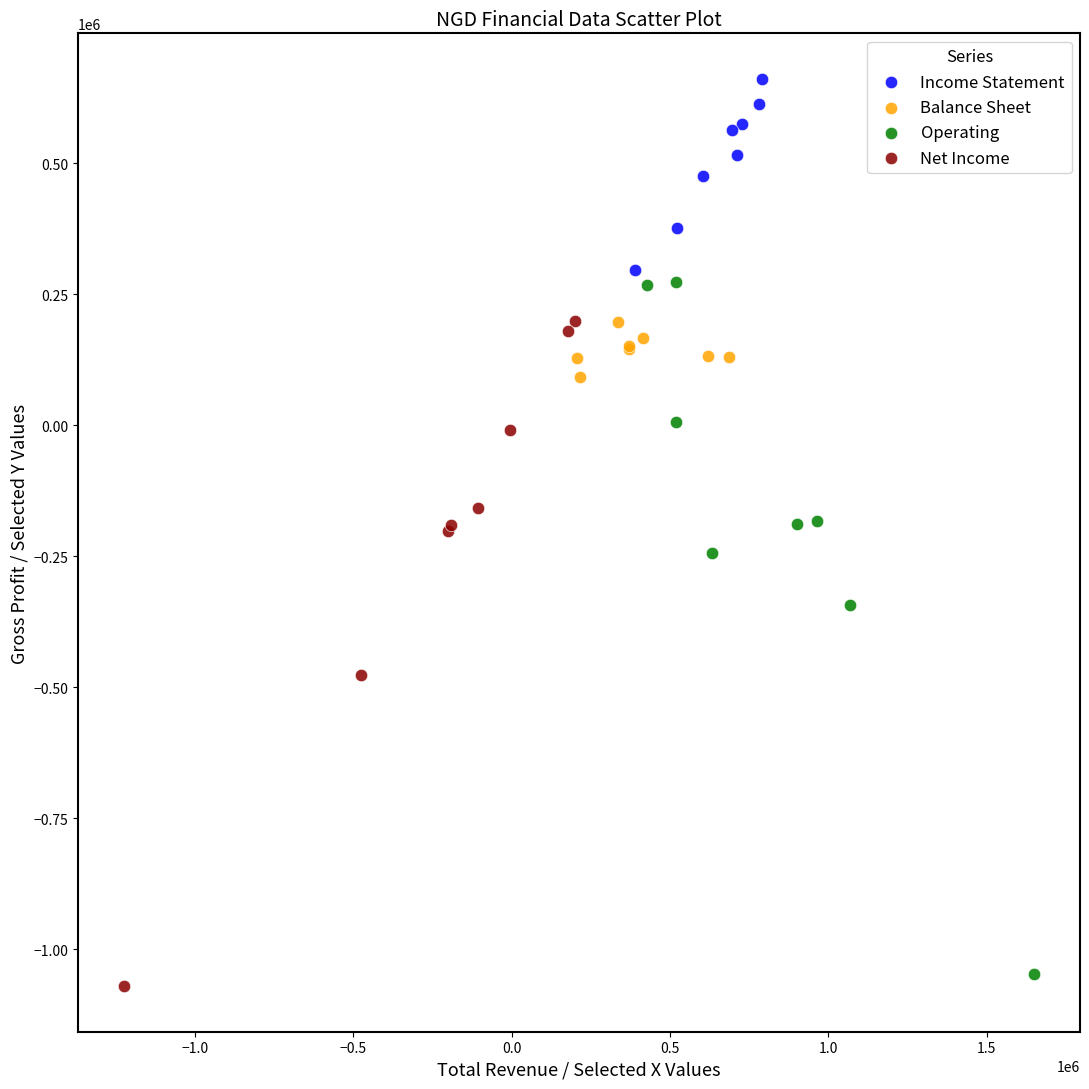

Which series reaches the minimum Y coordinate?

Net Income